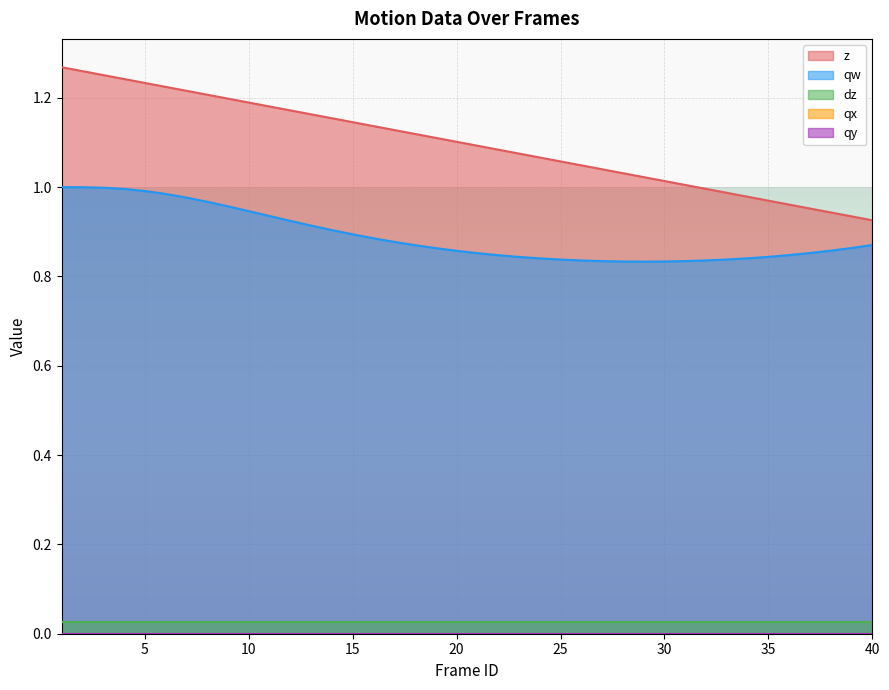

What is the difference between the highest and lowest values at 38?

0.9